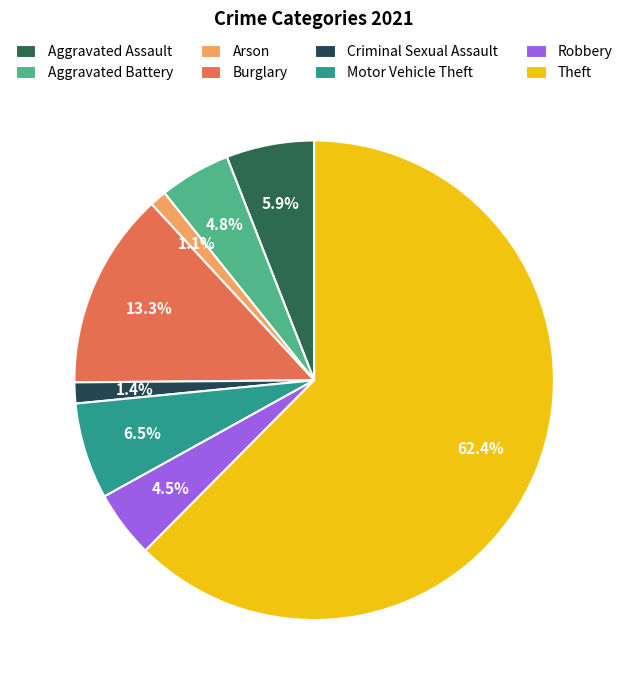

To the nearest percent, what is the combined percentage of Theft and Criminal Sexual Assault?

64%